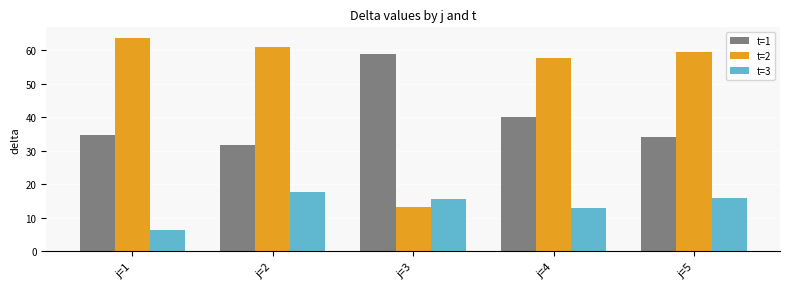

What is the approximate value of t=1 at j=1?

34.6